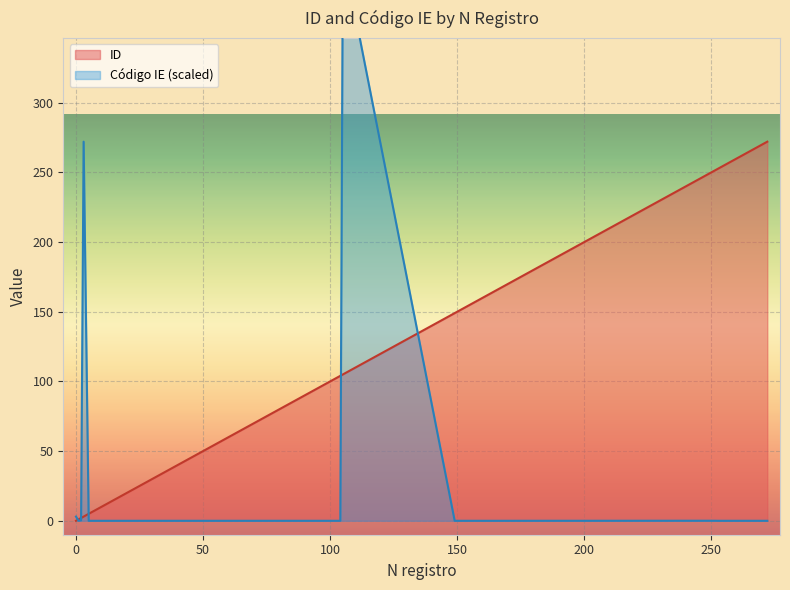

Where is the data nearest to the value 136?

149